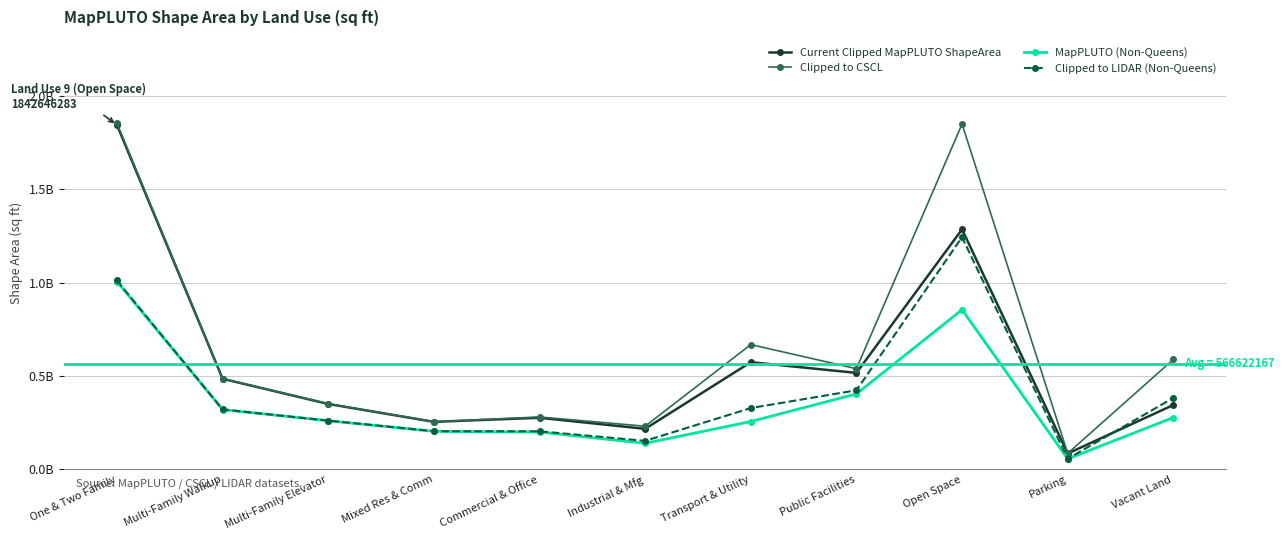

At Industrial & Mfg, list the series in order from smallest to largest.

MapPLUTO (Non-Queens), Clipped to LIDAR (Non-Queens), Current Clipped MapPLUTO ShapeArea, Clipped to CSCL